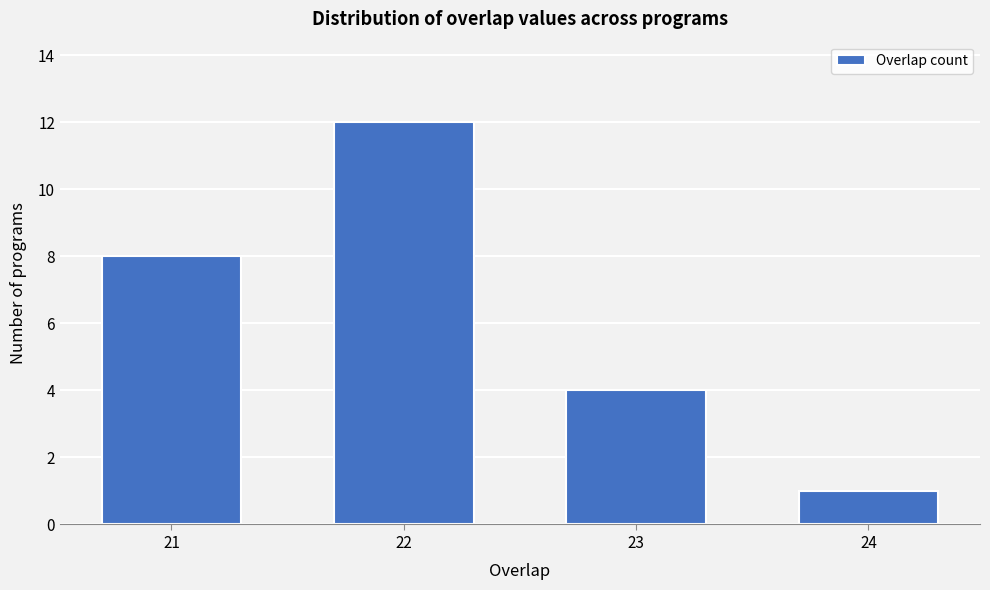

Reading left to right, transcribe all the data shown in this chart.

21=8	22=12	23=4	24=1